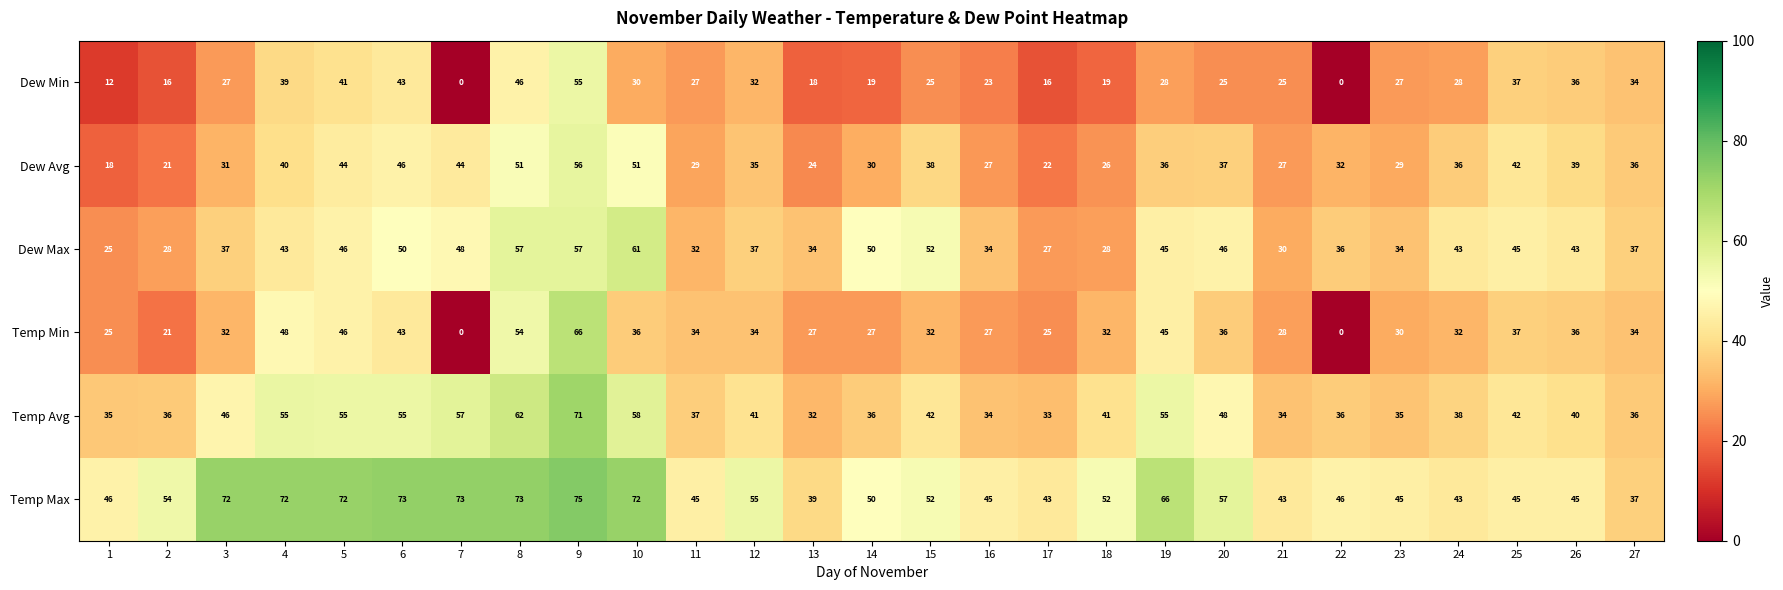

What is the difference between the maximum and minimum values in the Temp Avg series?

39